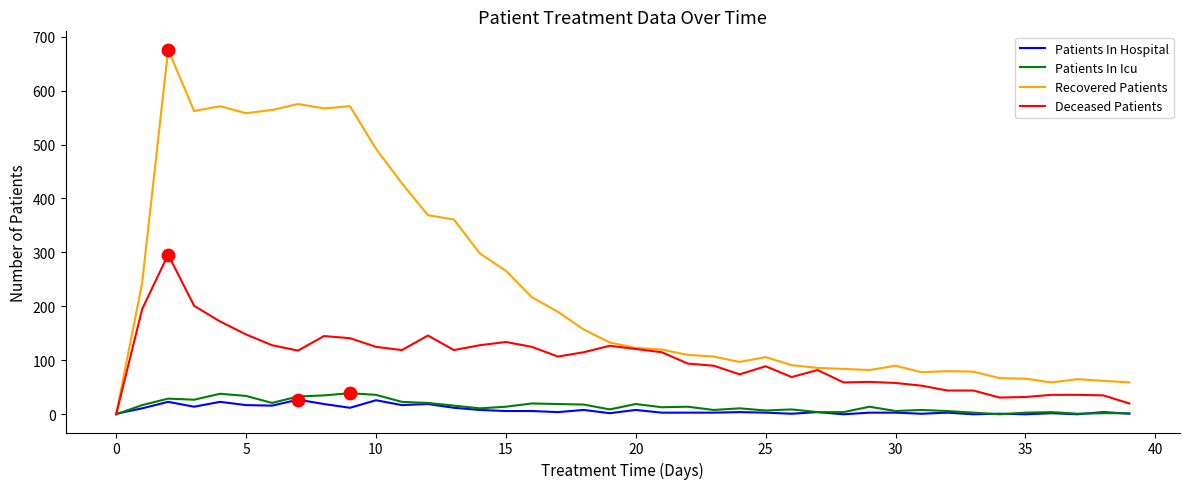

Which series has the largest range (max minus min)?

Recovered Patients